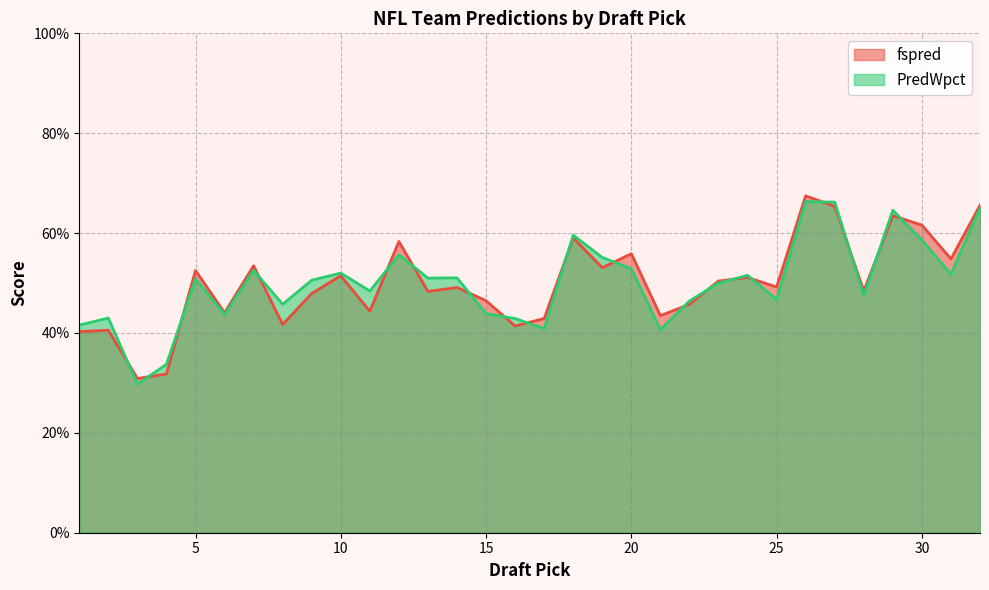

Count the number of data series in this chart.

2